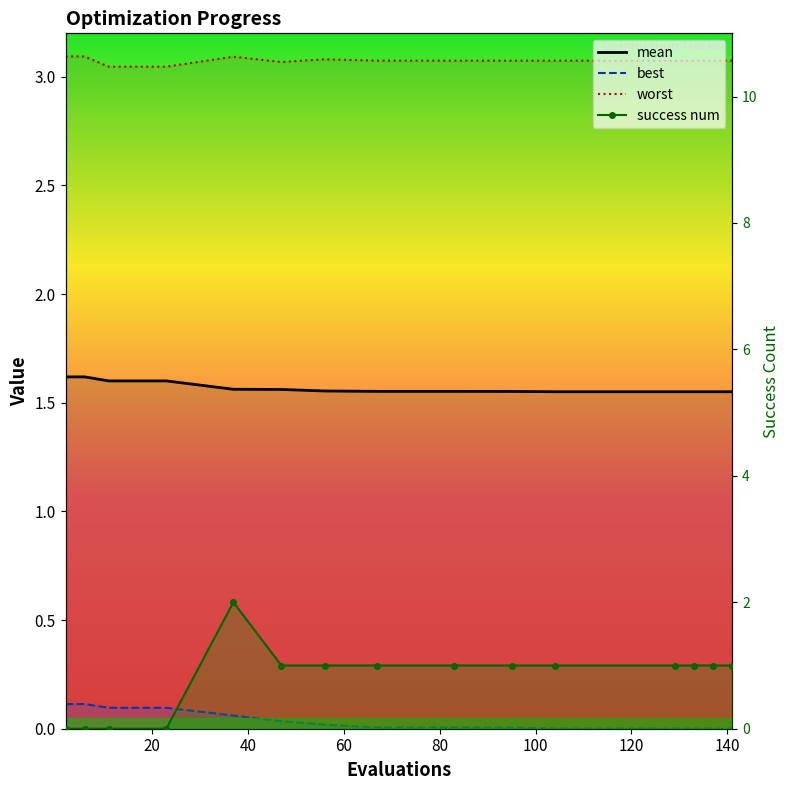

How many lines are shown in the chart?

4